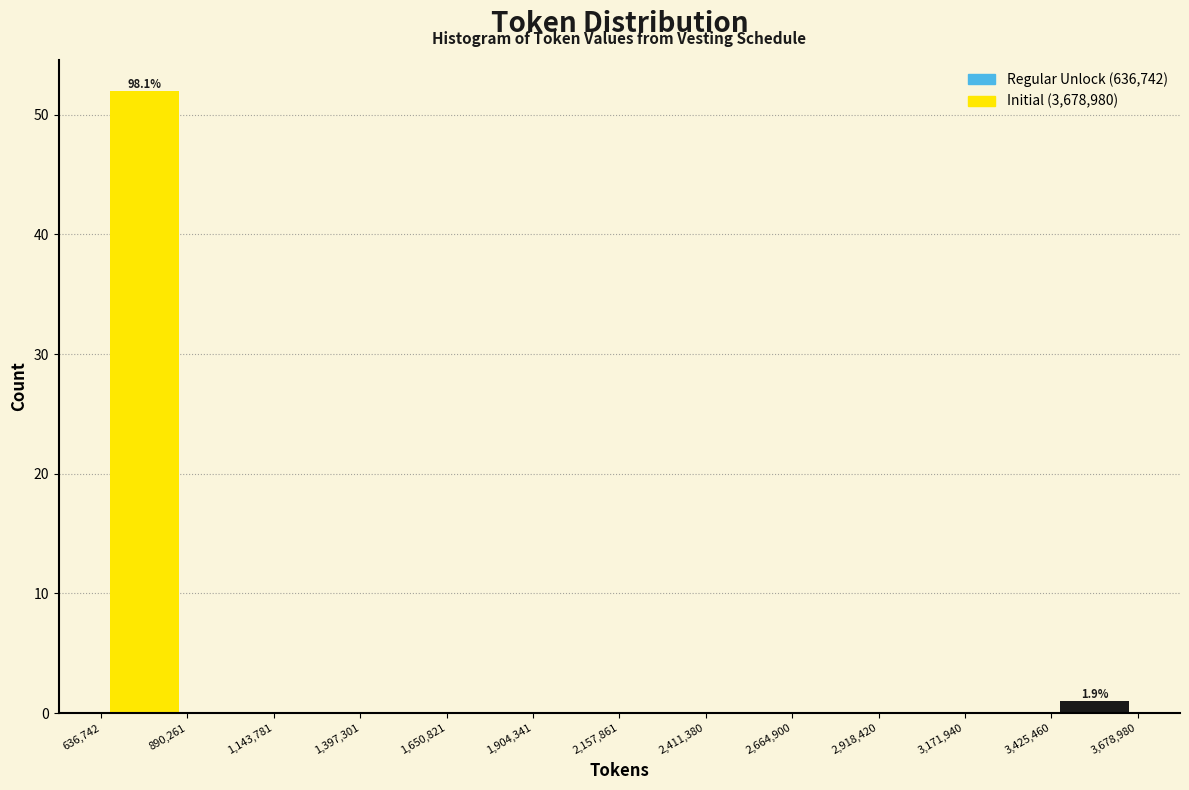

Which range on the x-axis has the tallest bar?

636,742 to 890,261